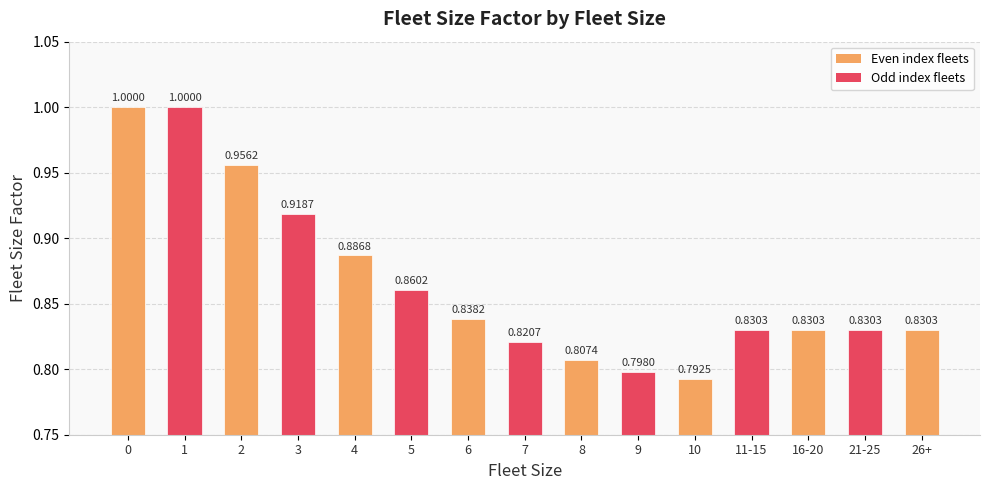

What is the sum of the values at 8 and 0?

1.8